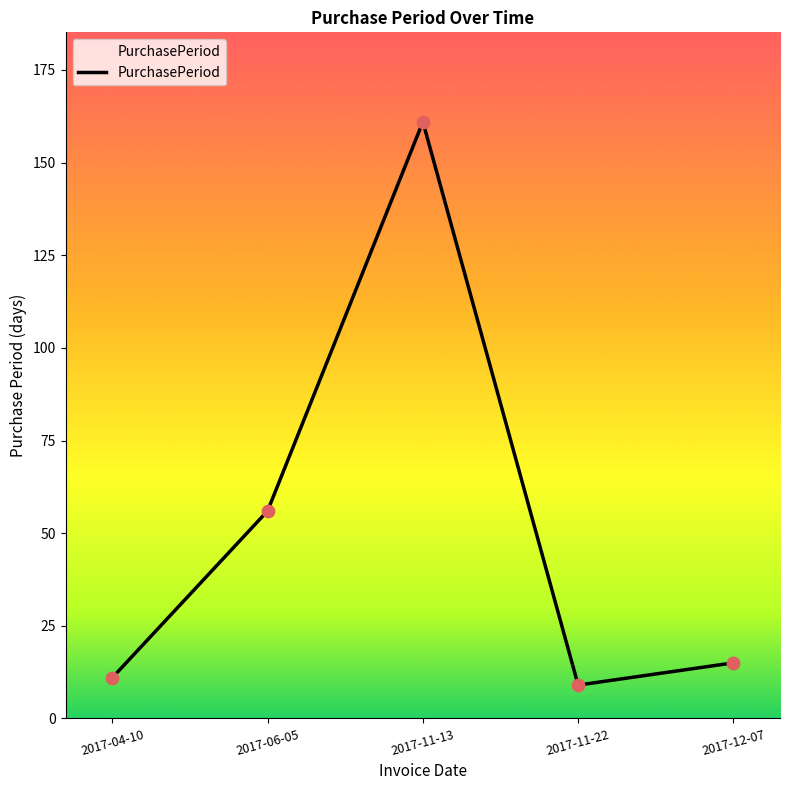

Approximately how many times larger is the value at 2017-11-13 compared to 2017-12-07?

10.7